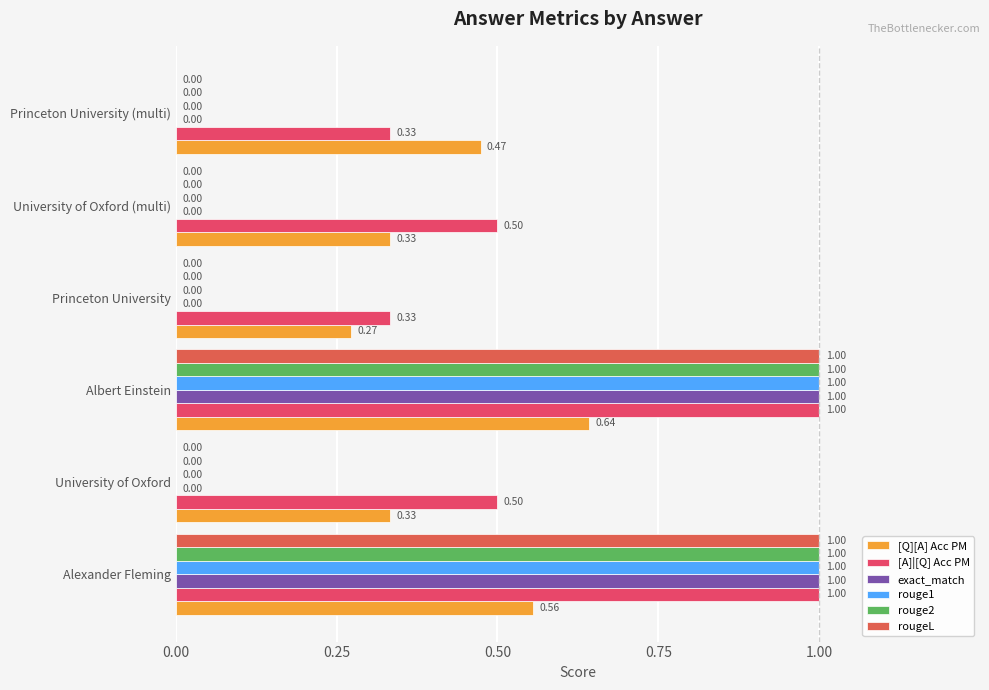

At how many categories does at least one series exceed 0?

6